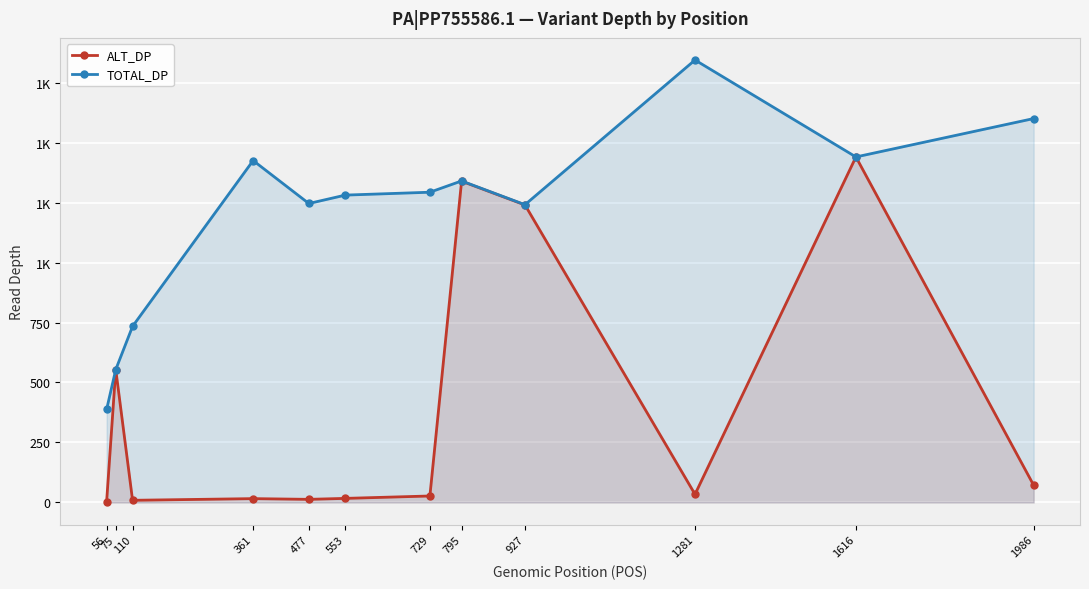

What is the sum of all TOTAL_DP values?

14386